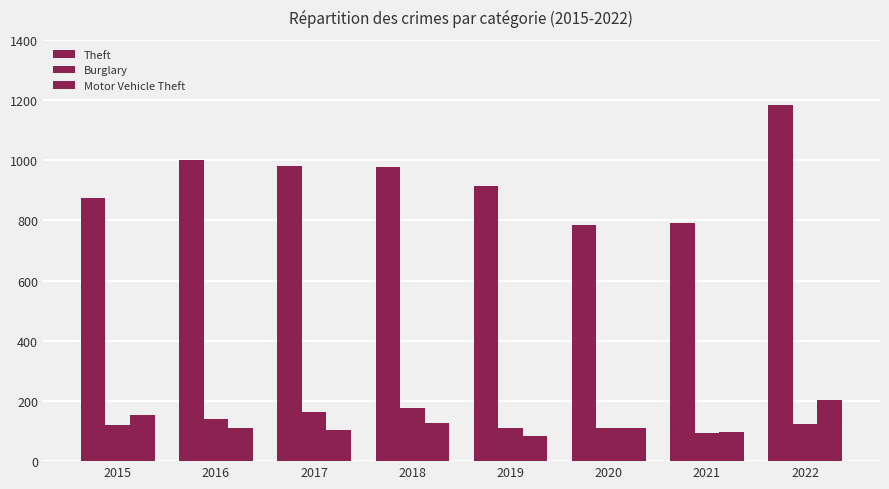

Is the value of Burglary at 2016 greater than the value of Motor Vehicle Theft at 2016?

Yes